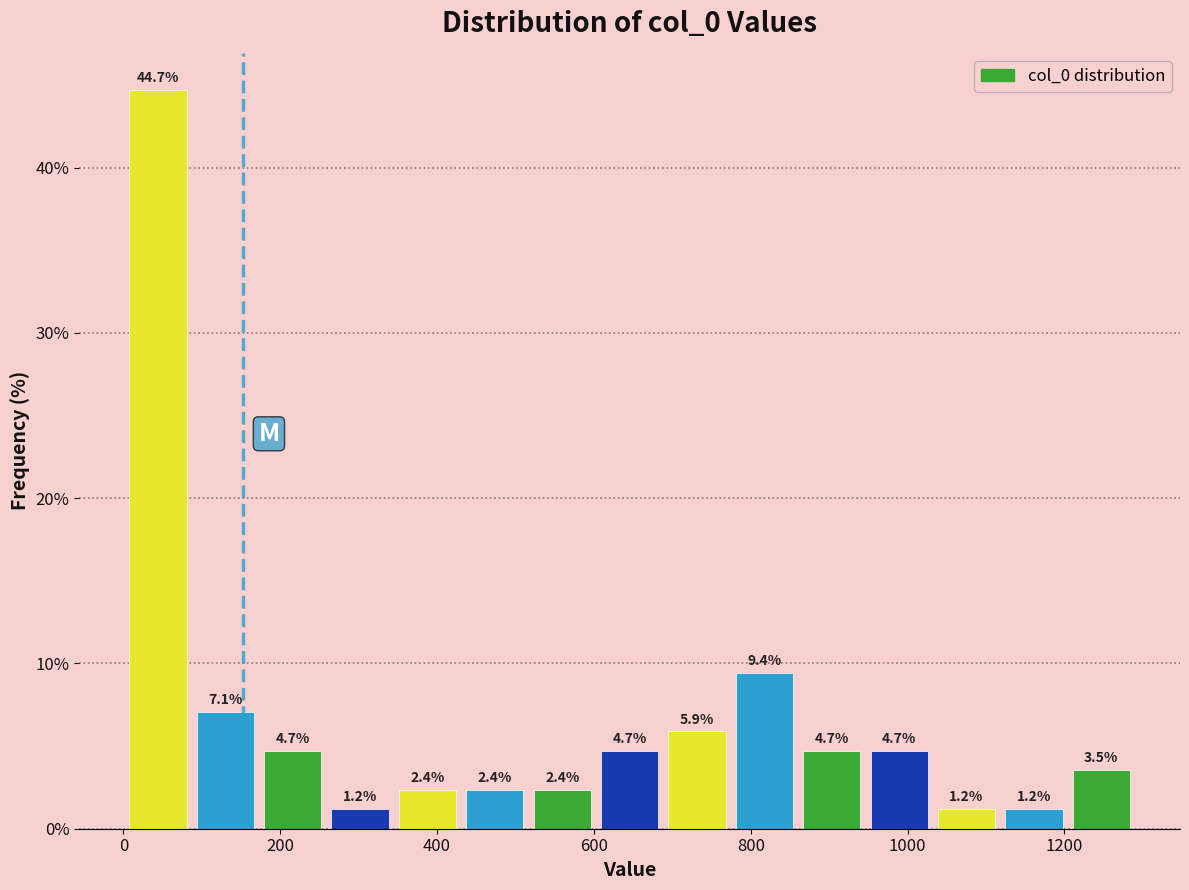

Reading left to right, transcribe this chart: for each bar, give the range it covers on the x-axis and its height. The bar edges are not printed on the chart, so give them approximately, as read against the axis.

0 to 80: 44.7
80 to 180: 7.1
180 to 260: 4.7
260 to 340: 1.2
340 to 440: 2.4
440 to 520: 2.4
520 to 600: 2.4
600 to 680: 4.7
680 to 780: 5.9
780 to 860: 9.4
860 to 940: 4.7
940 to 1040: 4.7
1040 to 1120: 1.2
1120 to 1200: 1.2
1200 to 1300: 3.5